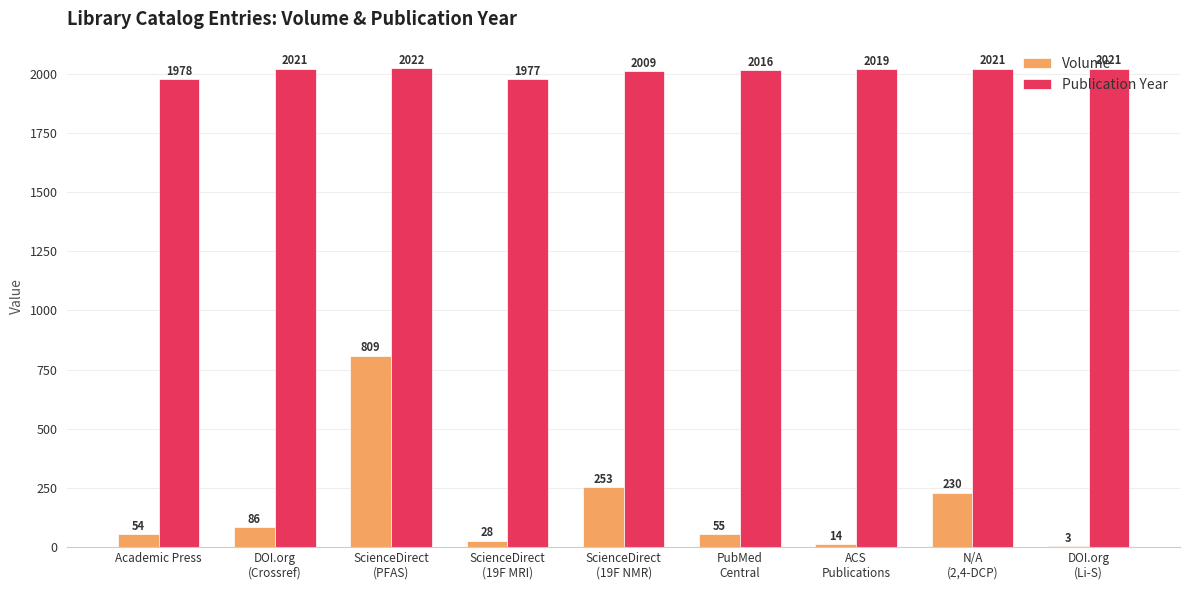

What is the maximum value shown in the chart?

2022